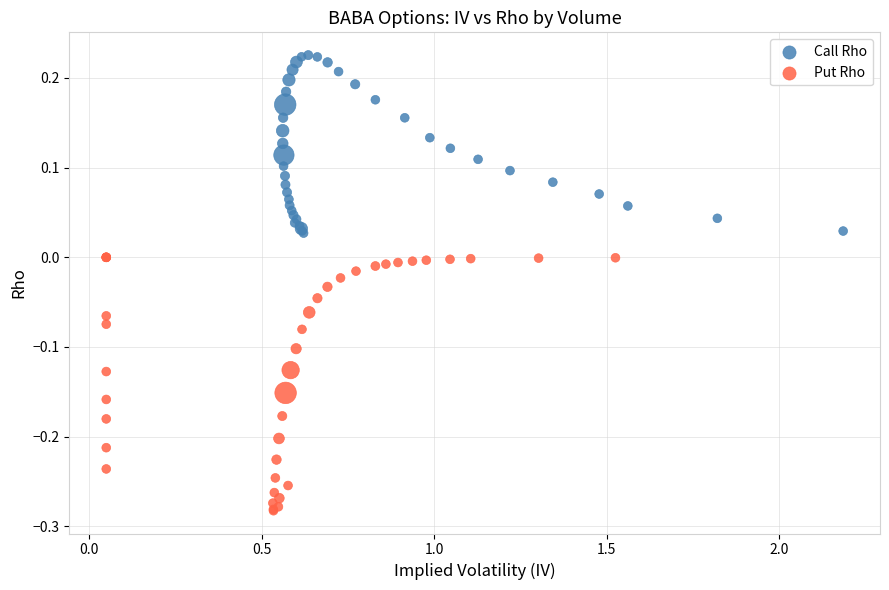

Which series reaches the minimum Y coordinate?

Put Rho